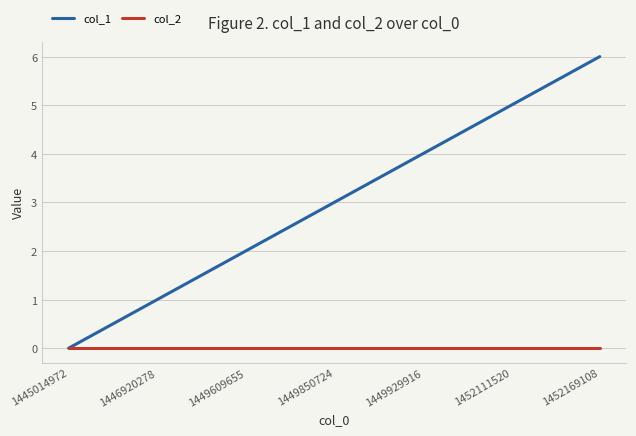

What is the greatest value displayed?

6